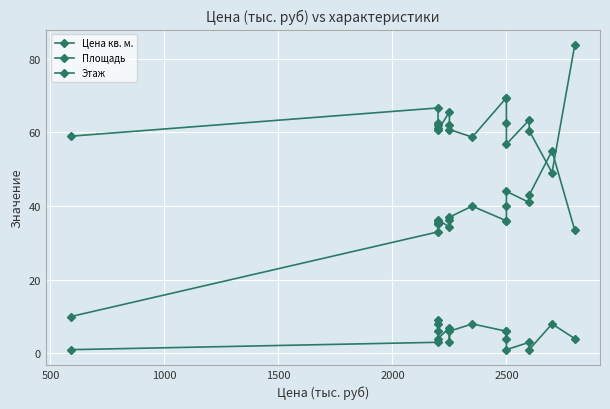

Which series ends up on top after the final intersection of Площадь and Цена кв. м.?

Цена кв. м.